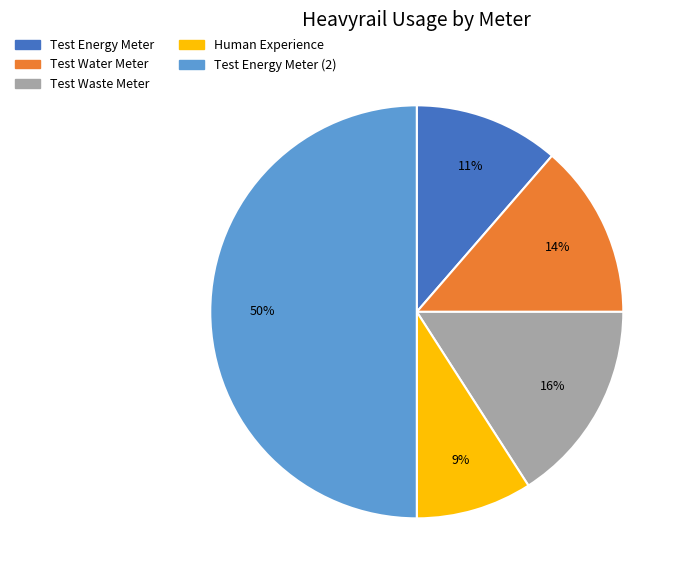

Is Test Energy Meter the majority of the pie?

No